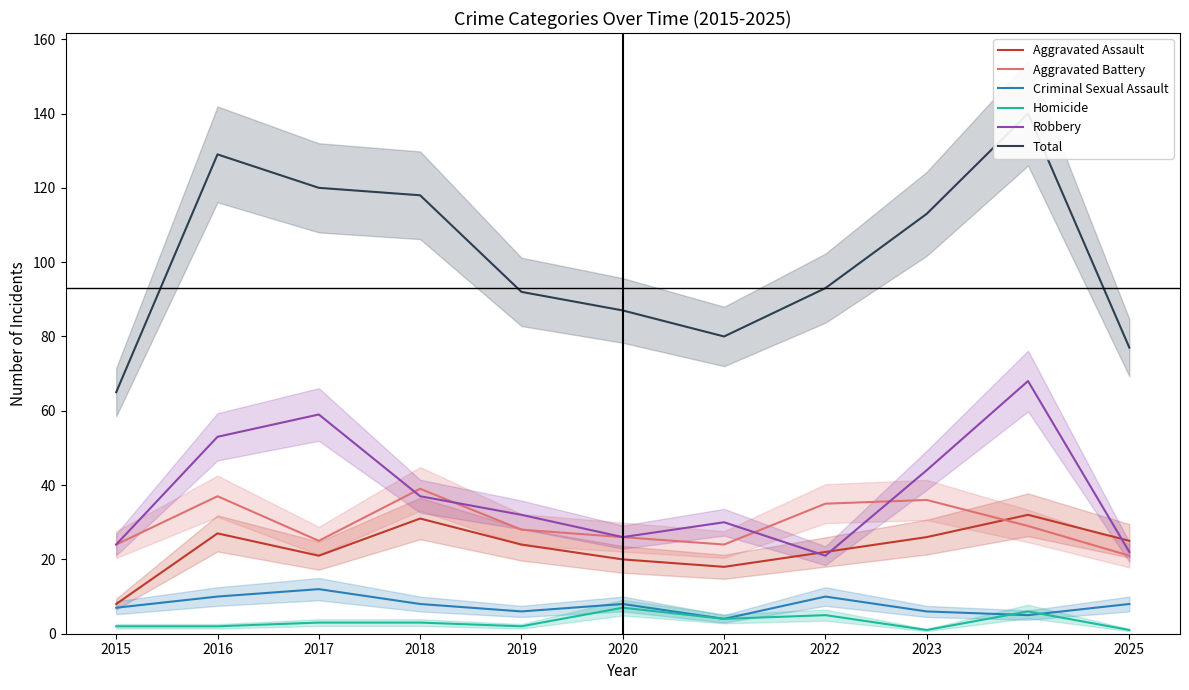

True or false: Robbery and Homicide intersect in this chart.

False